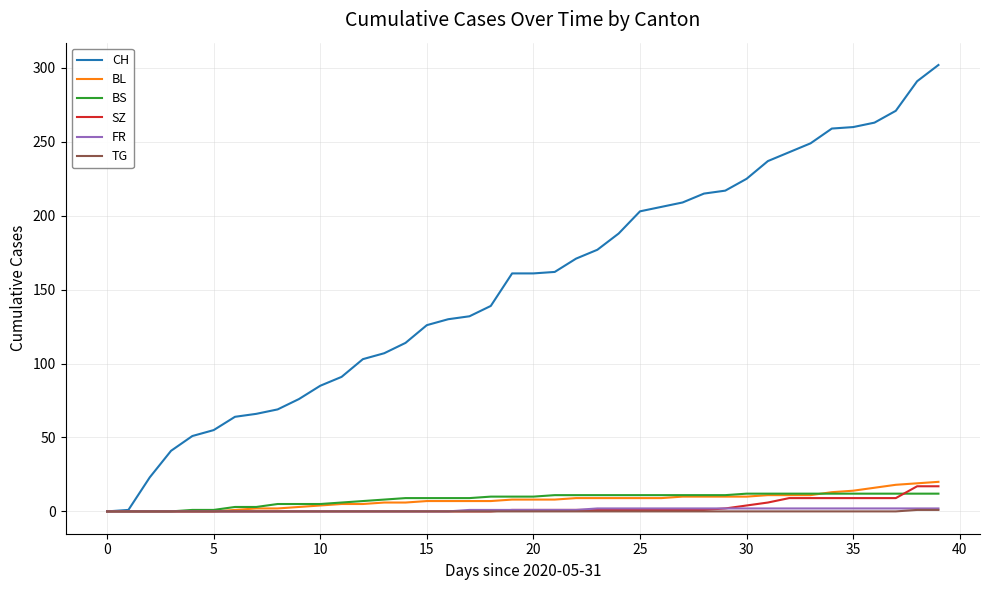

Which series has the widest spread of values?

CH